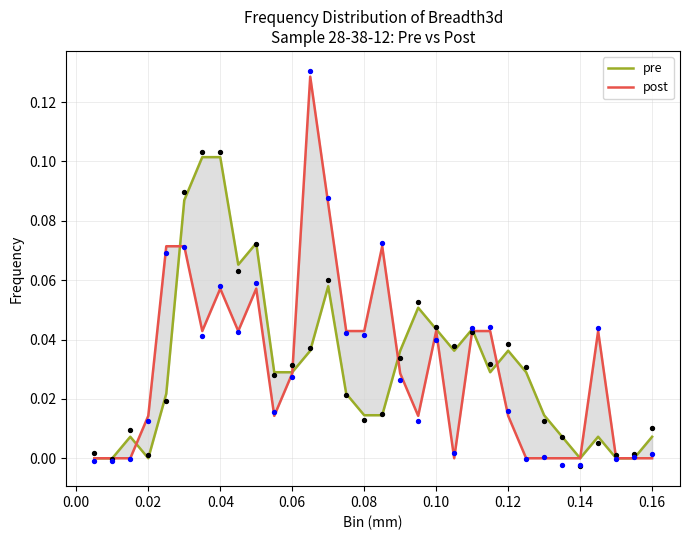

Which series reaches the maximum Y coordinate?

post